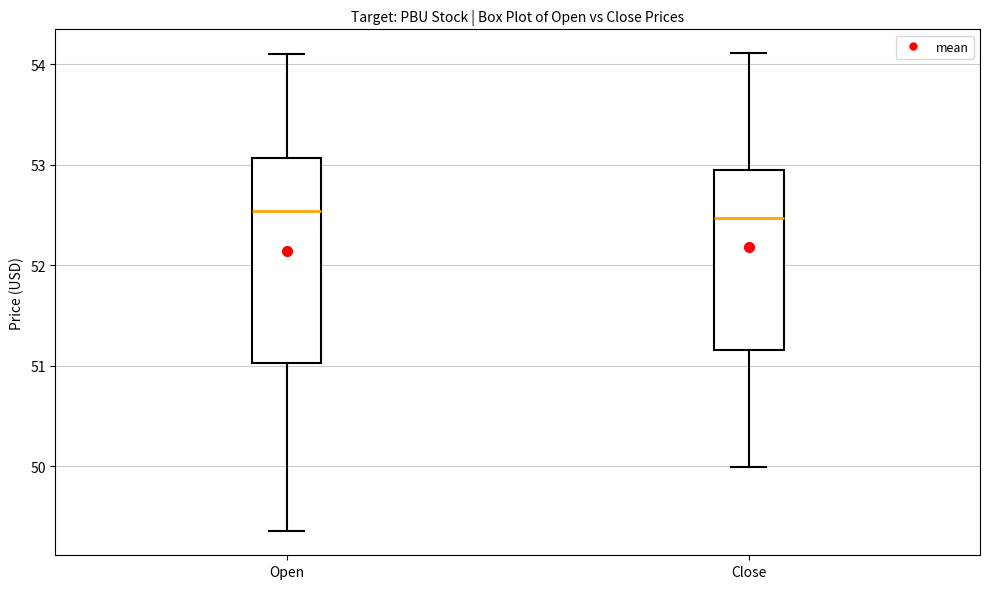

Where does the lower whisker of the box for Close end on the y-axis? The values are not printed on the chart, so give them approximately, as read against the axis.

50.0